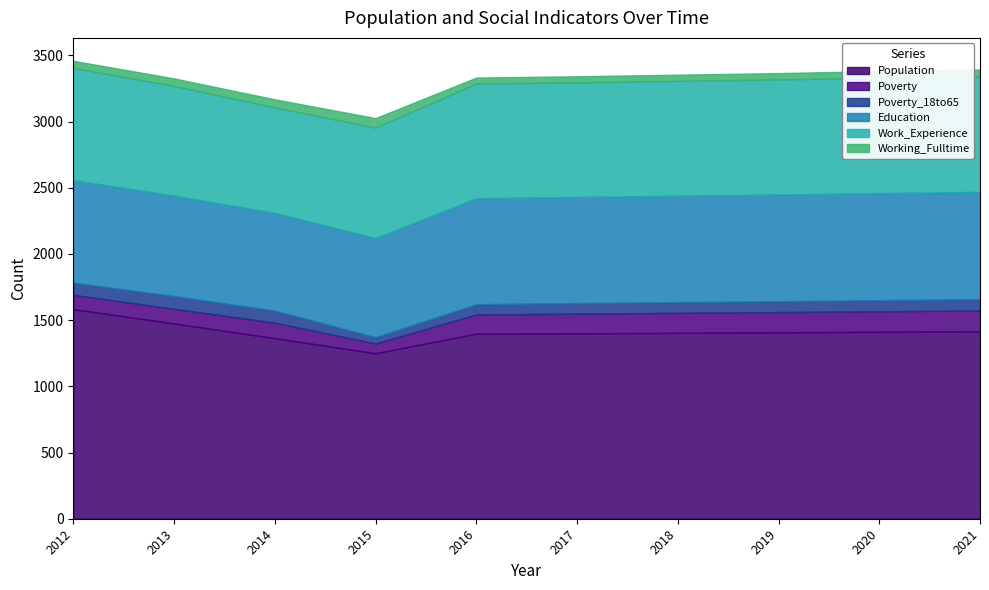

List the labels in order of Education value, largest first.

2021, 2020, 2019, 2018, 2017, 2016, 2012, 2013, 2015, 2014